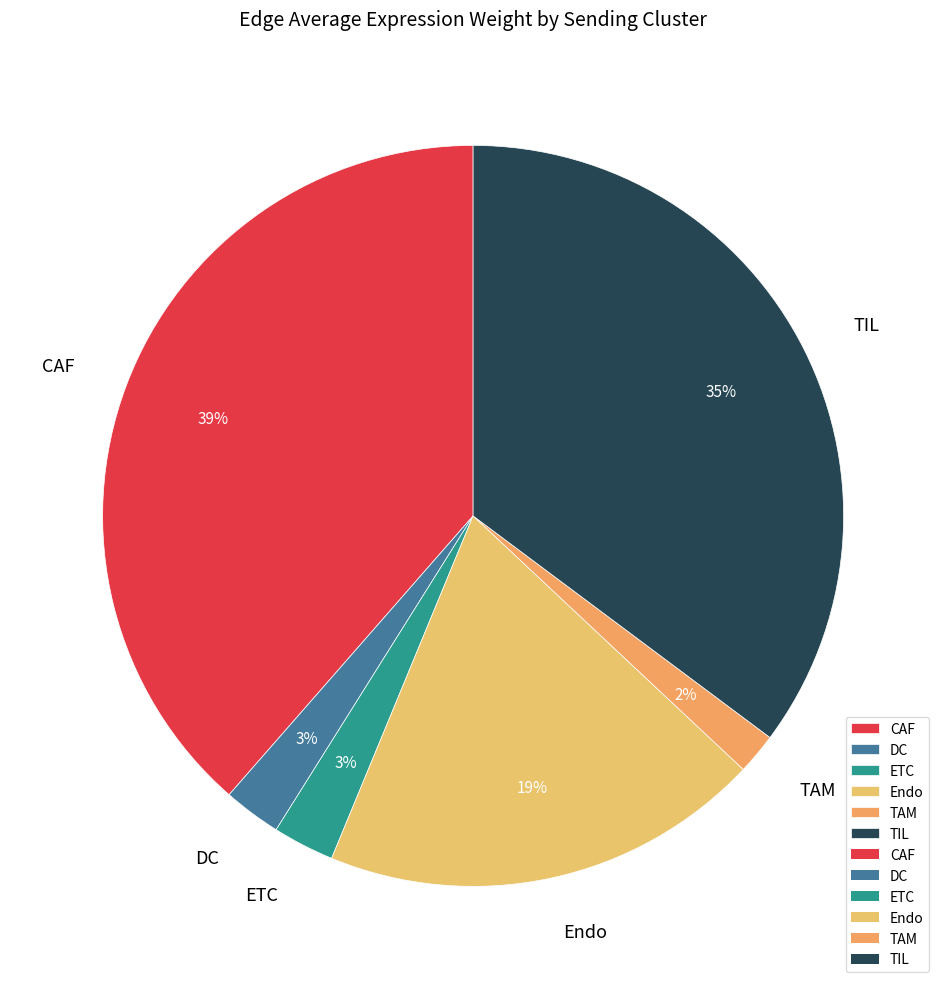

Does TIL represent more than half of the total?

No